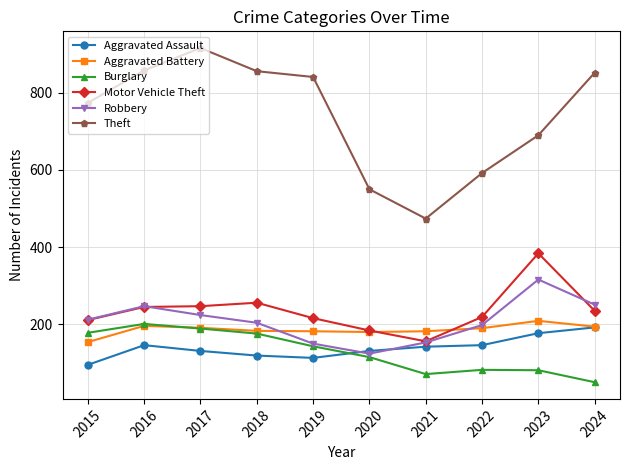

The Theft series shows 578 at 2017. True or false?

False